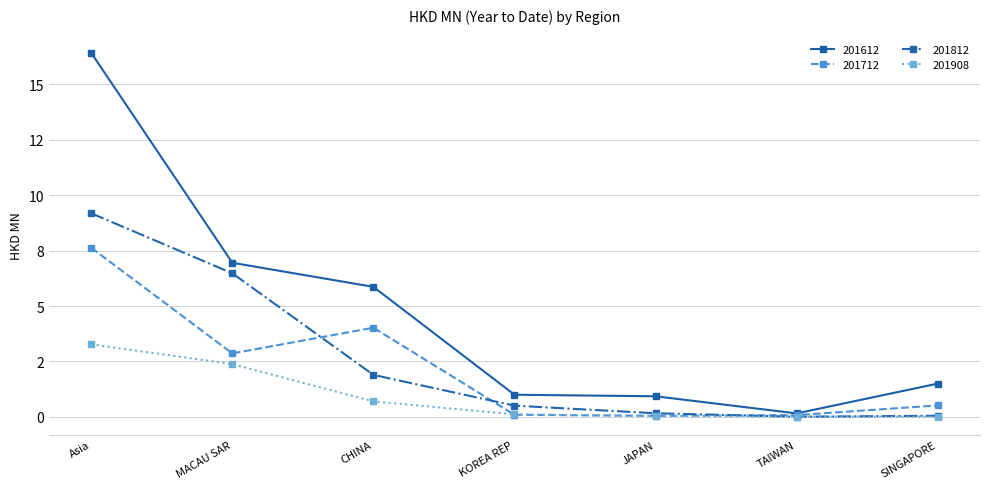

Does the chart have visible grid lines?

Yes